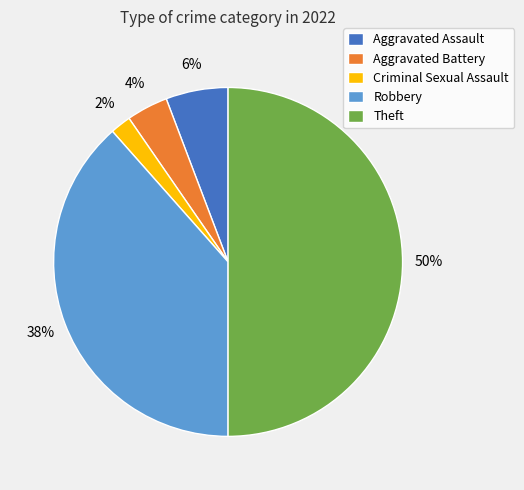

Is Robbery the majority of the pie?

No